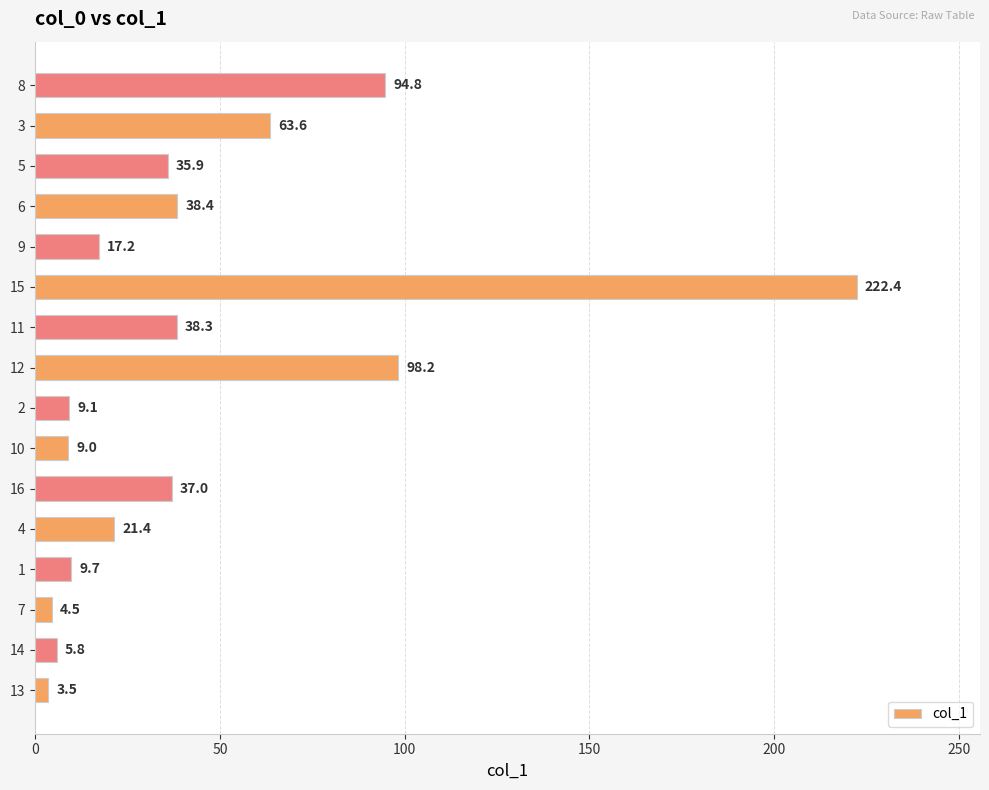

Reading top to bottom, transcribe all the data shown in this chart.

8=94.8	3=63.6	5=35.9	6=38.4	9=17.2	15=222.4	11=38.3	12=98.2	2=9.1	10=9.0	16=37.0	4=21.4	1=9.7	7=4.5	14=5.8	13=3.5